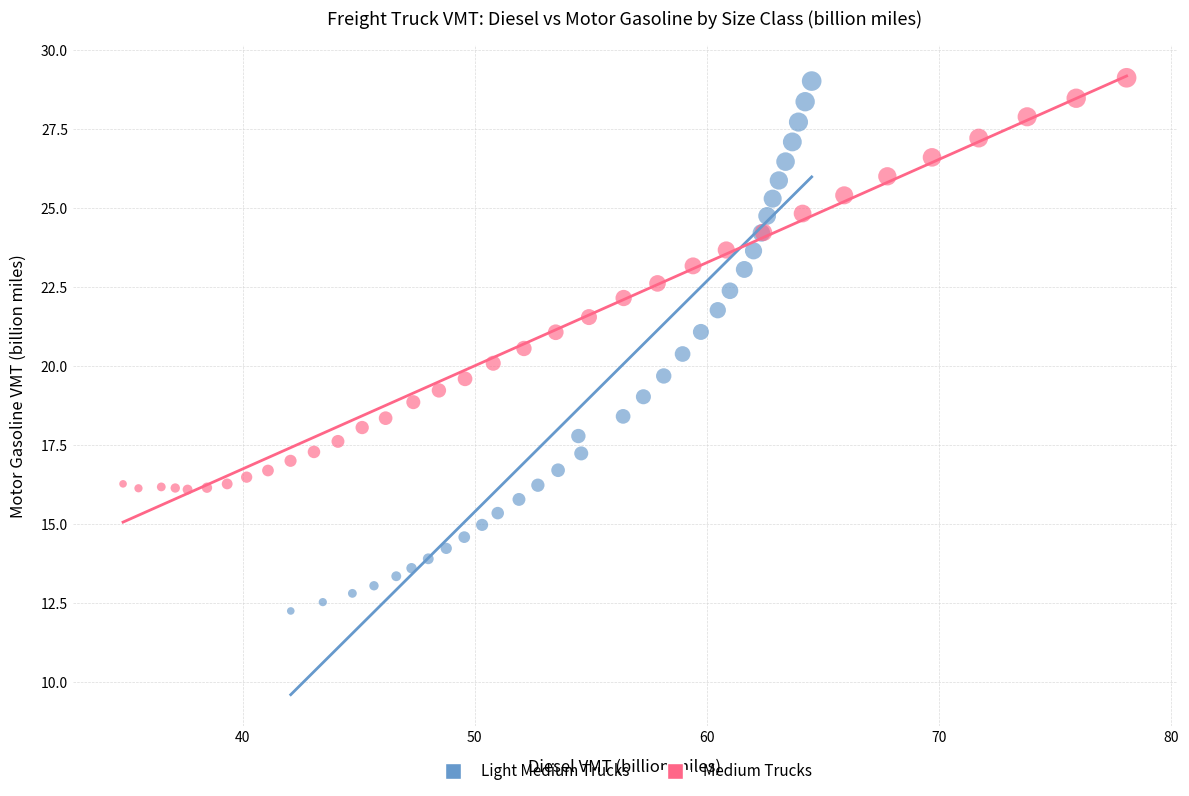

Which series contains the lowest Y value?

Light Medium Trucks